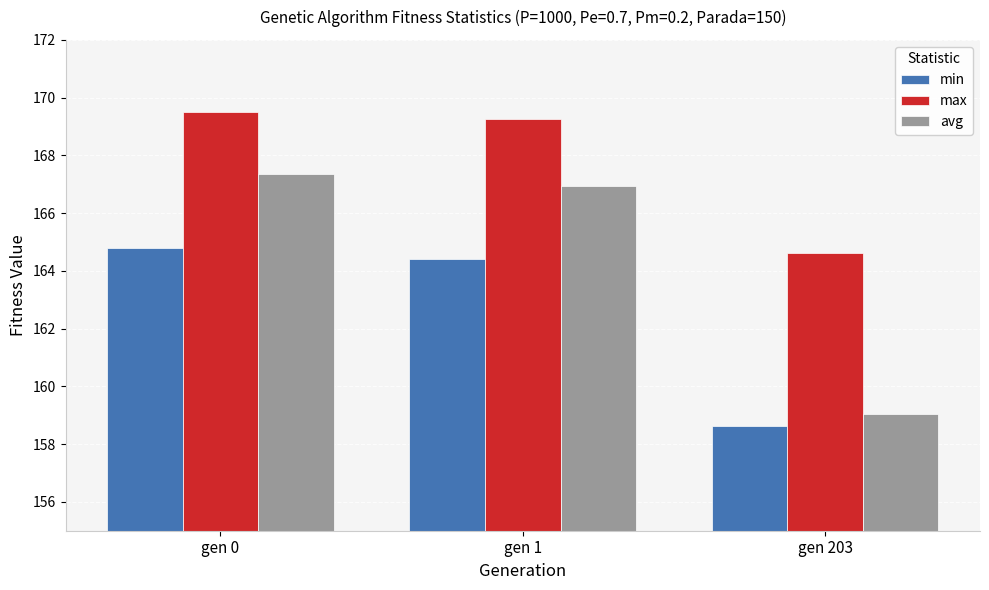

Which series has the largest range (max minus min)?

avg